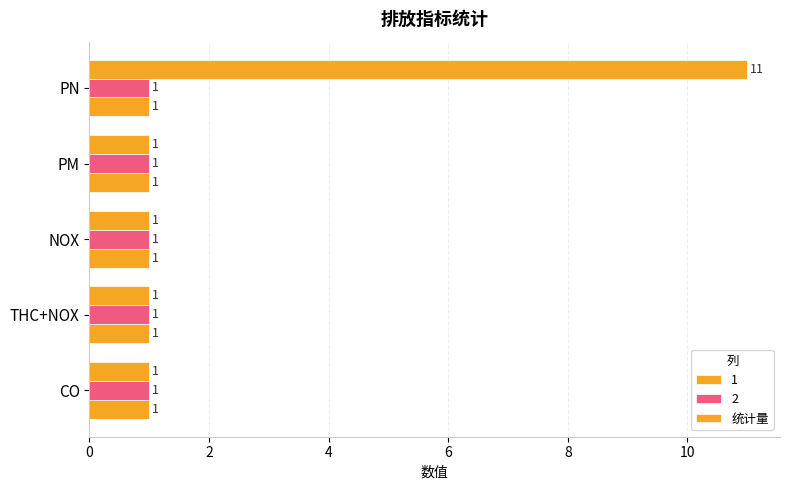

How many distinct data groups are displayed?

3